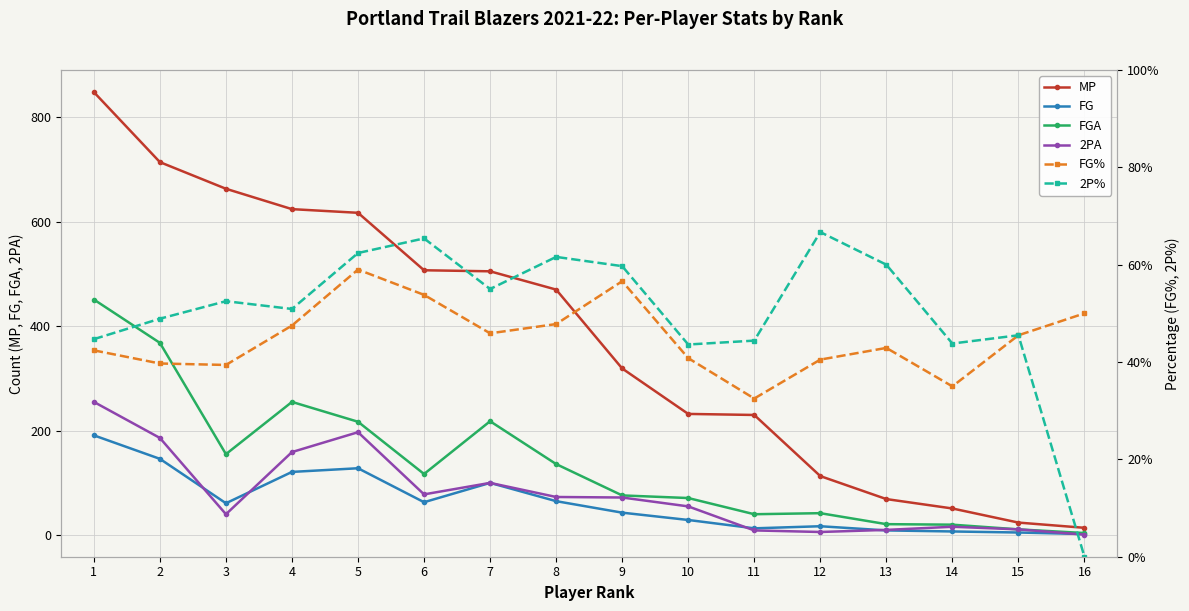

True or false: MP has a value of 848.0 at 1.

True